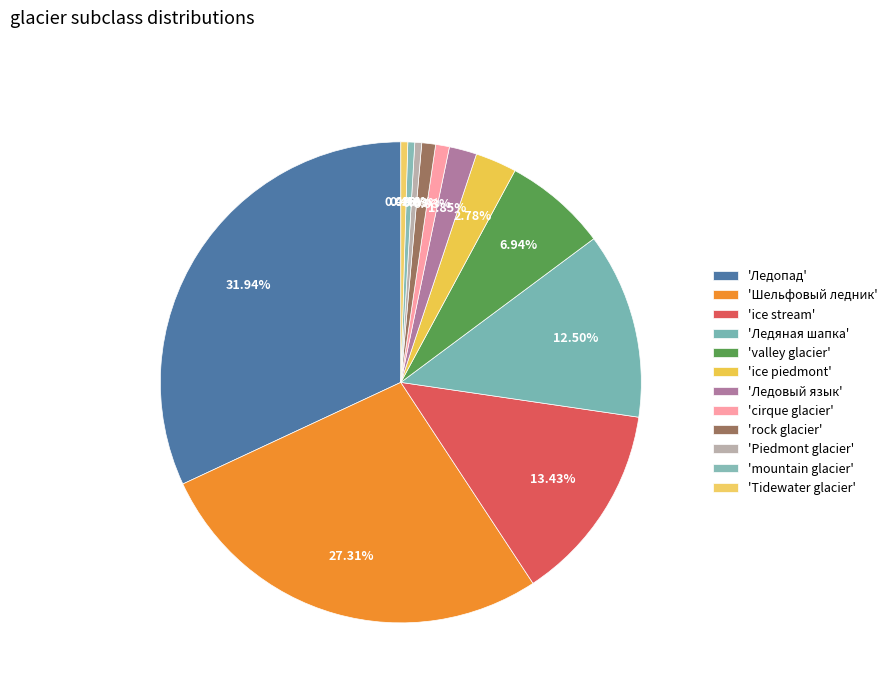

Count the number of slices in the pie.

12